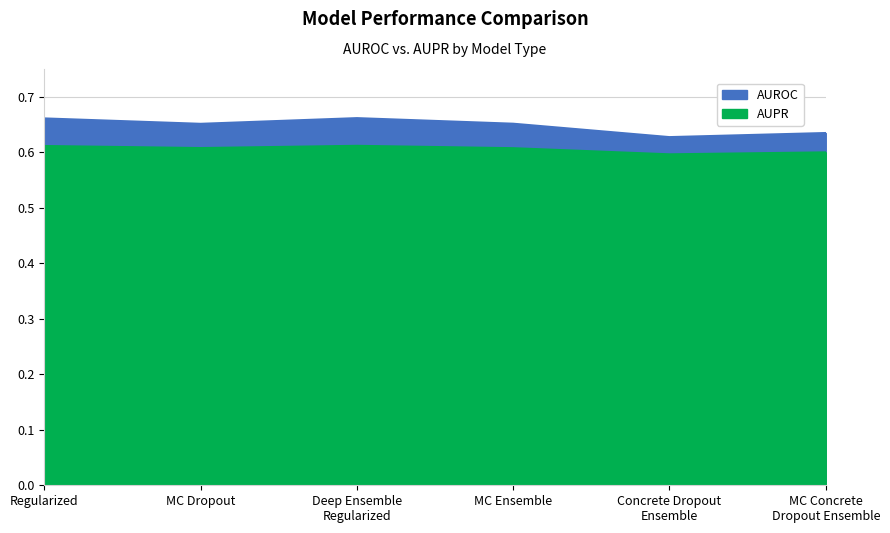

List the labels in order of AUPR value, smallest first.

Concrete Dropout
Ensemble, MC Concrete
Dropout Ensemble, MC Ensemble, MC Dropout, Regularized, Deep Ensemble
Regularized